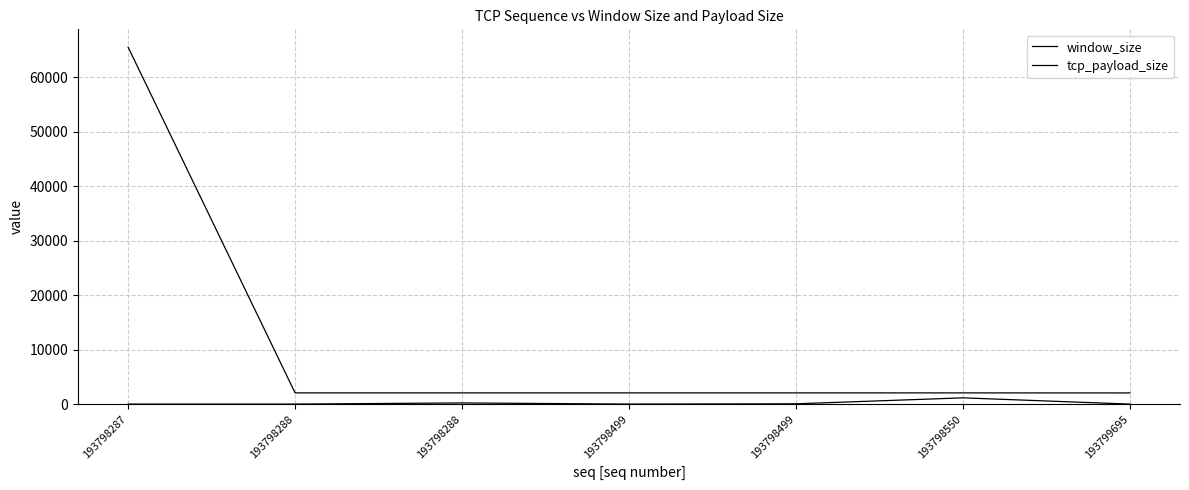

In tcp_payload_size, how many points are lower than both neighbors (excluding endpoints)?

1